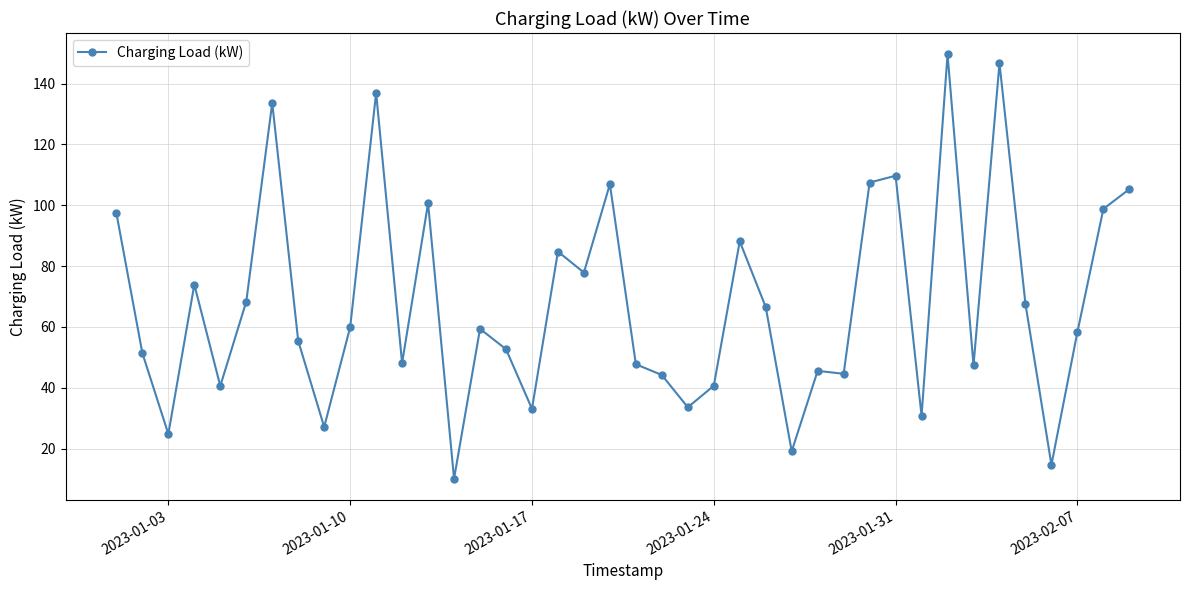

What is the smallest value displayed?

10.1